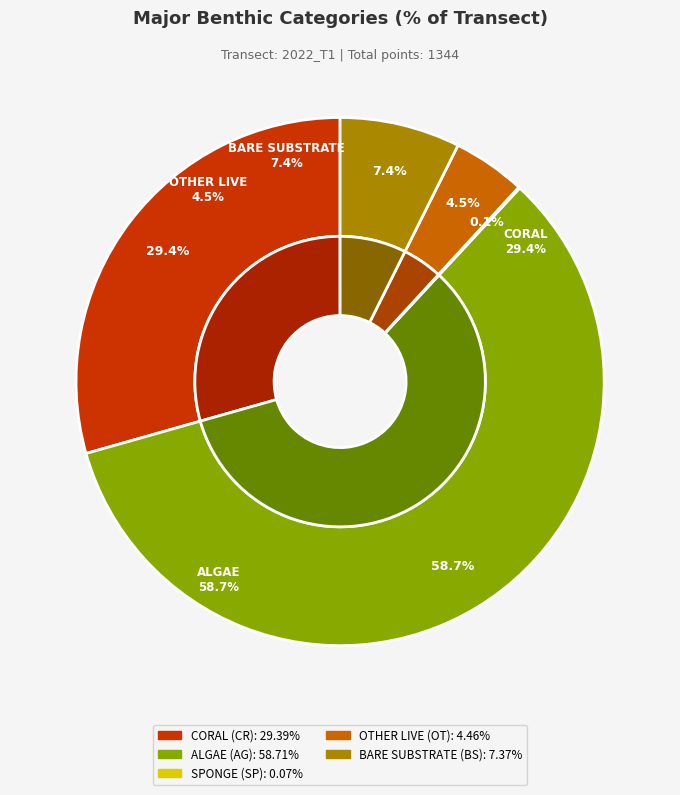

How many slices are in this pie chart?

5